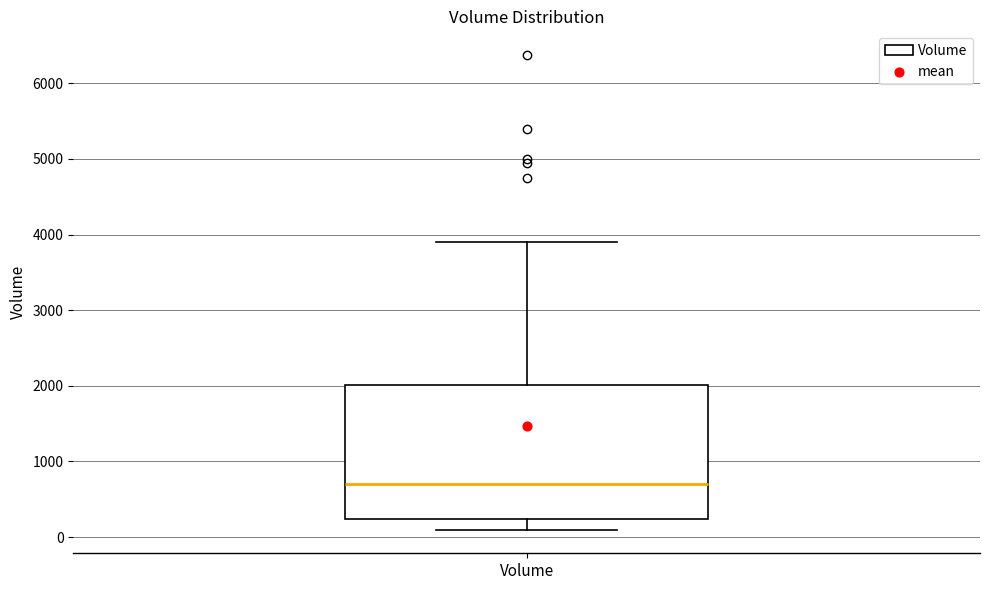

Where is the upper edge of the box for Volume on the y-axis? The values are not printed on the chart, so give them approximately, as read against the axis.

2000